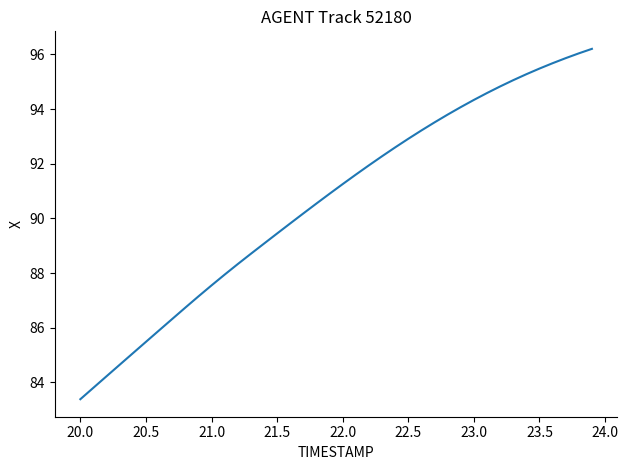

What is the minimum value shown in the chart?

83.4